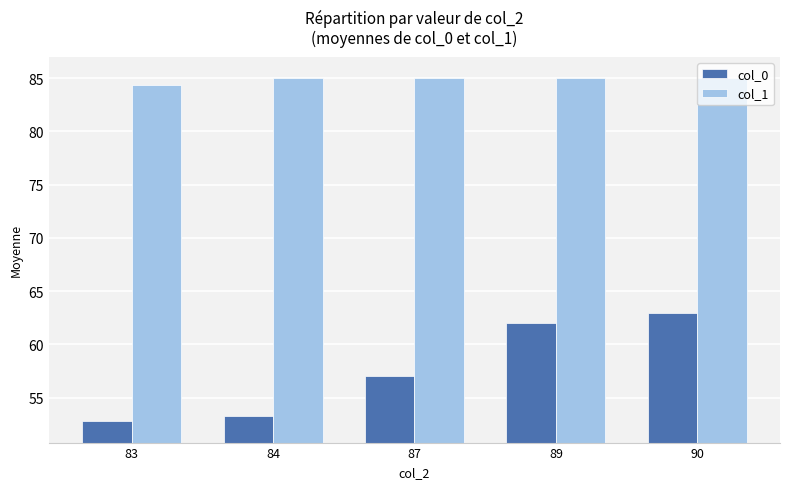

What are all the series names shown in the legend?

col_0, col_1